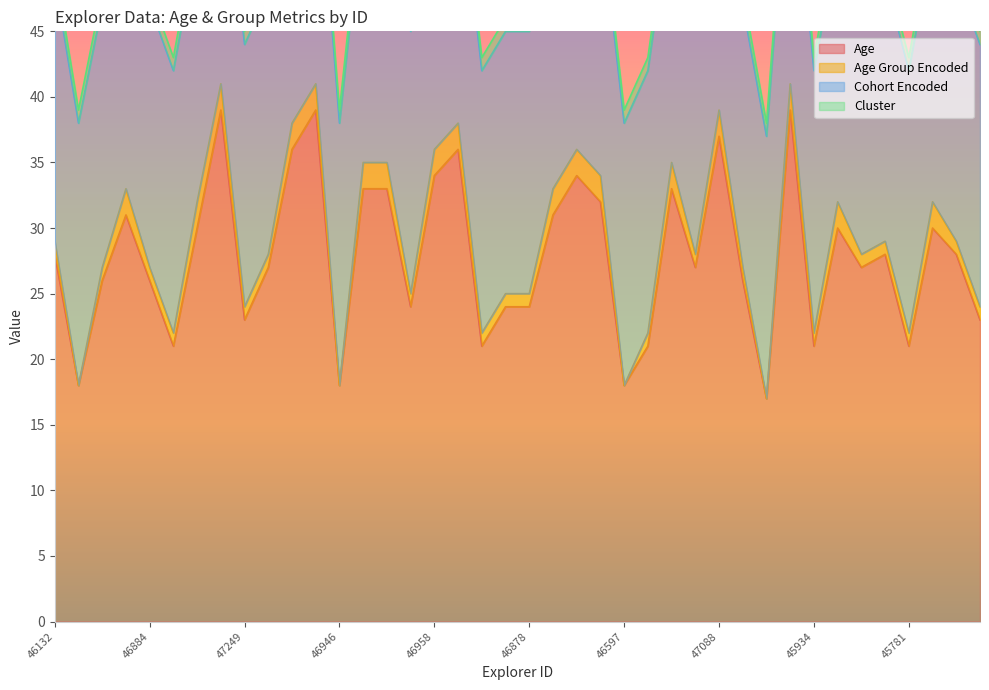

What is the spread (max minus min) of values at 46336?

29